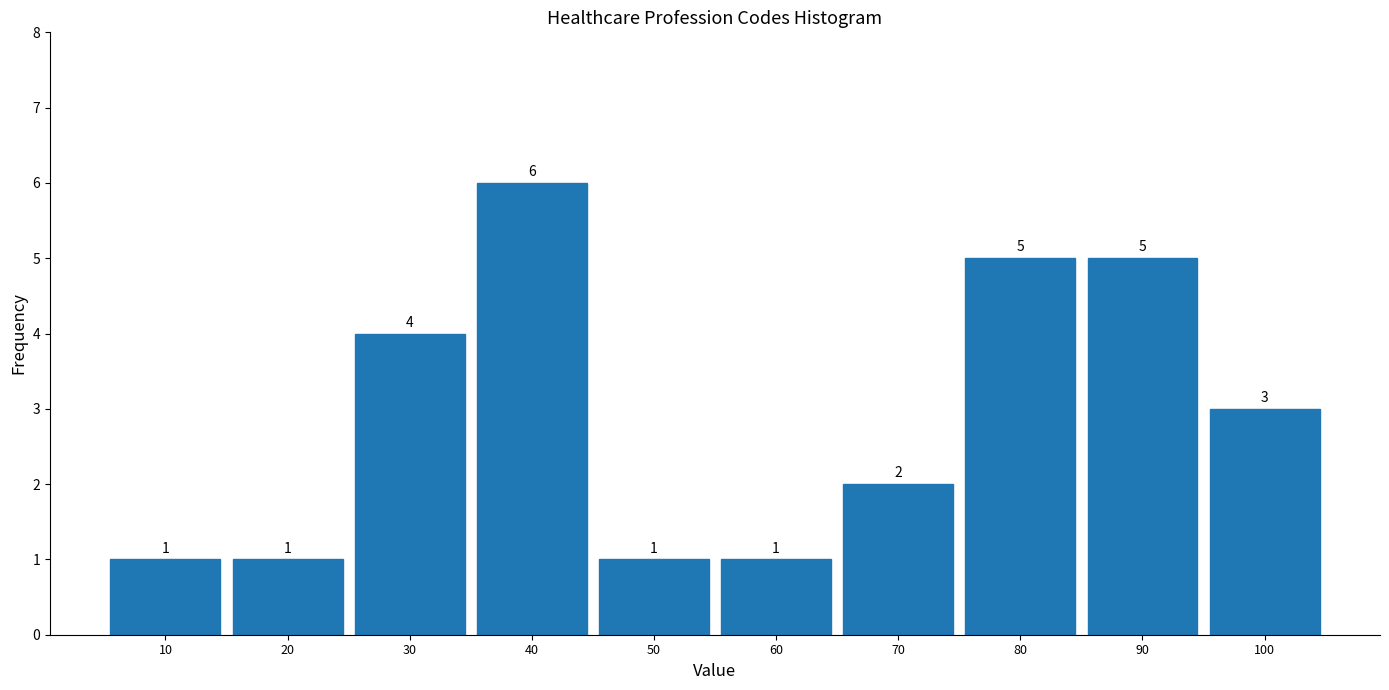

Reading left to right, transcribe this chart: for each bar, give the range it covers on the x-axis and its height.

5 to 15: 1
15 to 25: 1
25 to 35: 4
35 to 45: 6
45 to 55: 1
55 to 65: 1
65 to 75: 2
75 to 85: 5
85 to 95: 5
95 to 105: 3